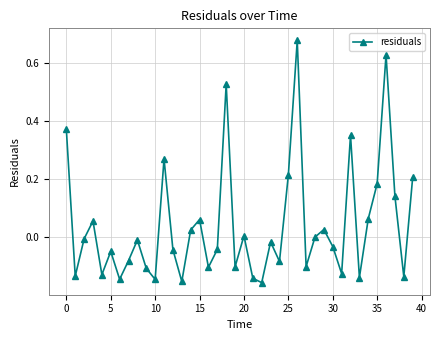

How many interior local valleys (lower than both neighbors) does the data have?

13